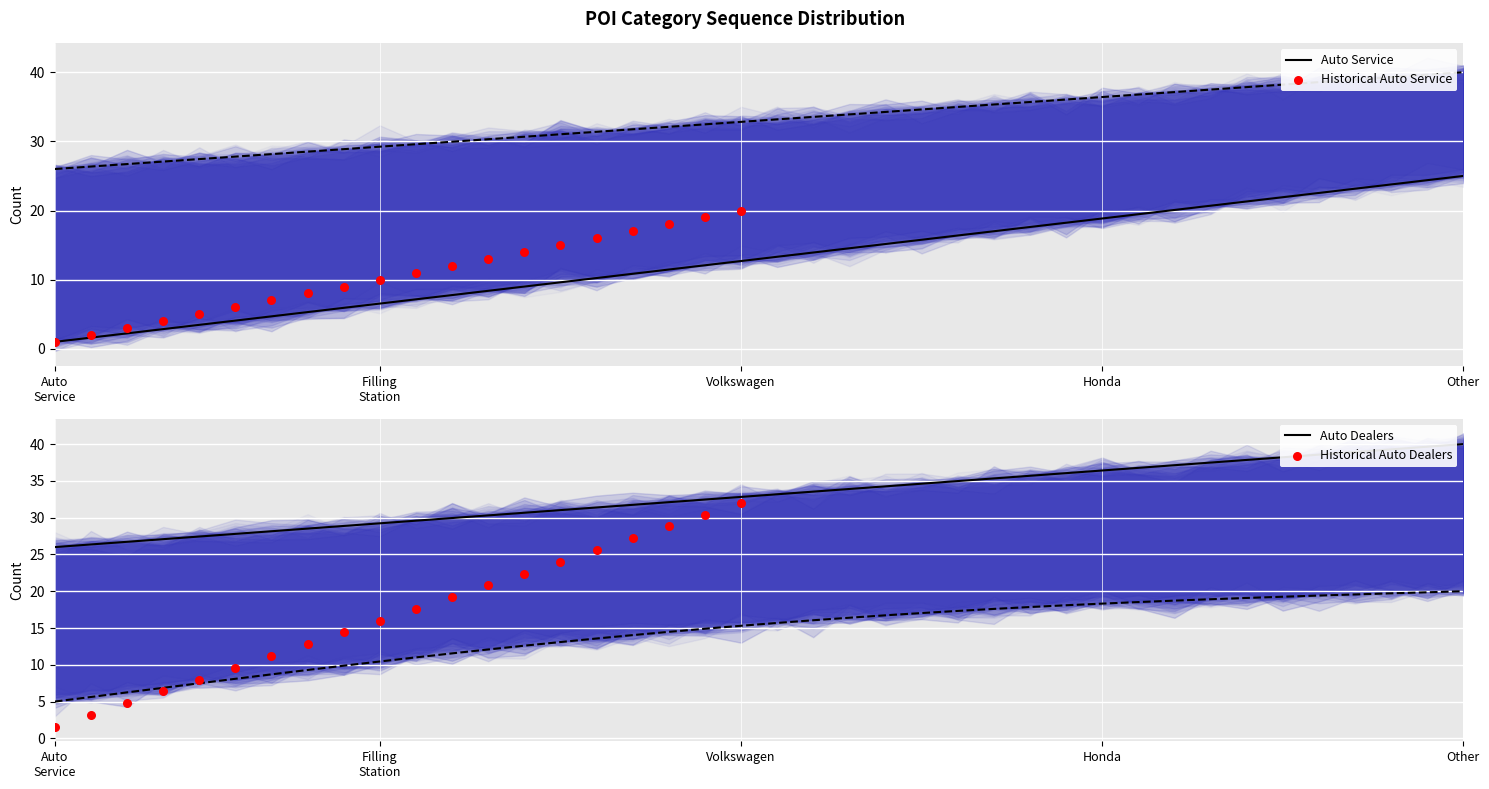

What is the minimum value for Auto Dealers?

26.0